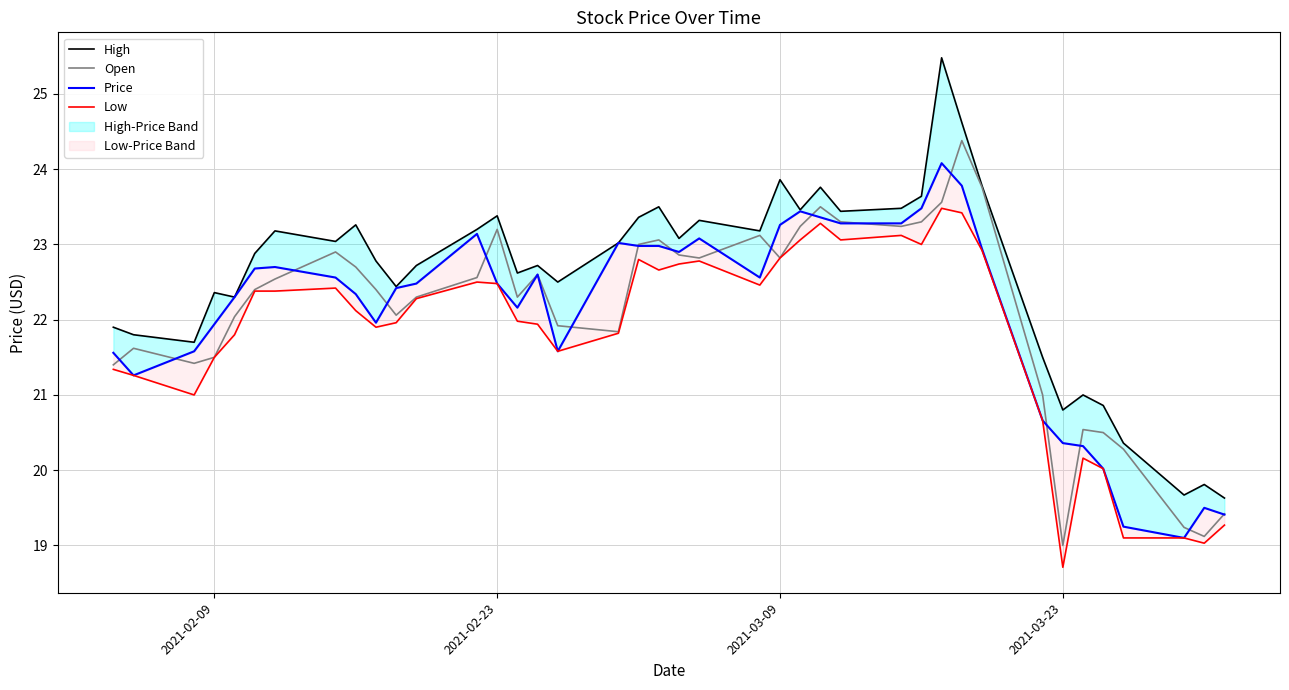

True or false: Low and Price cross at least once.

False